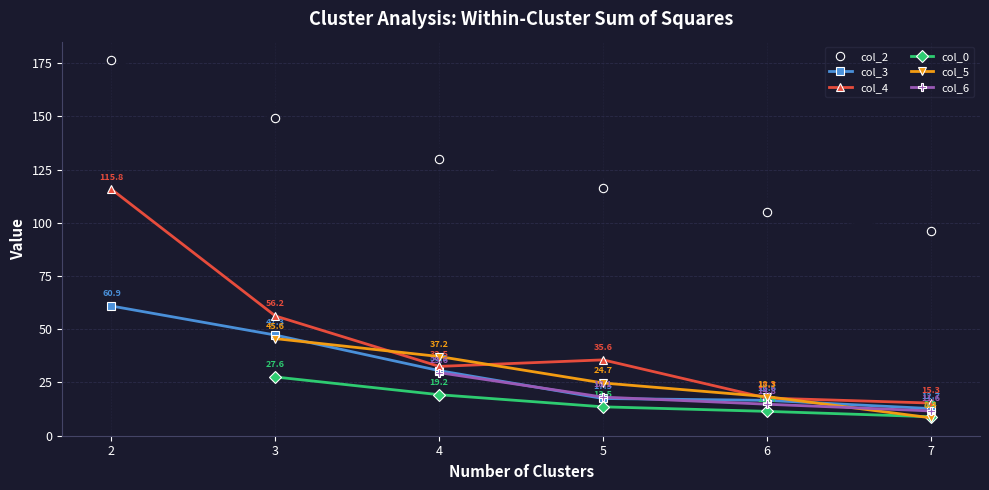

What is the average value of the col_3 series?

30.9